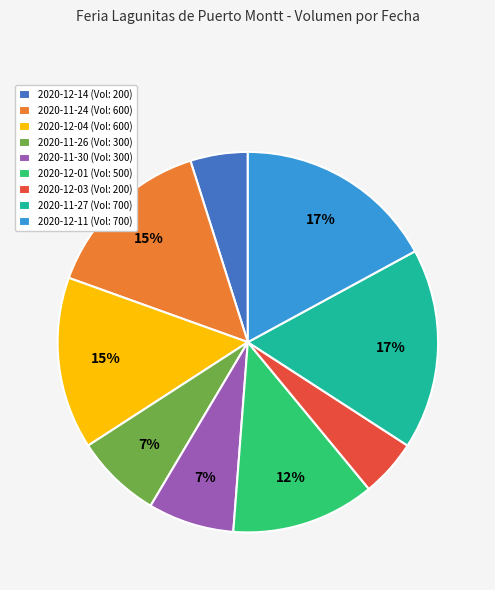

Is there a majority slice in this chart?

No